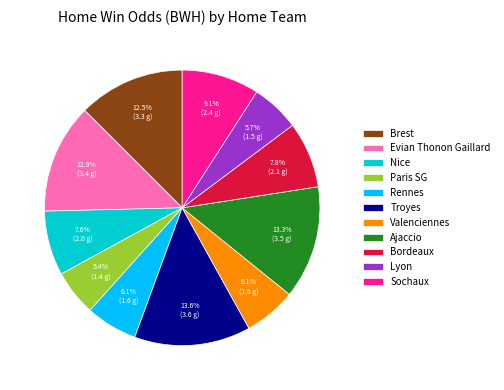

What percentage do Lyon and Sochaux together represent?

14.8%